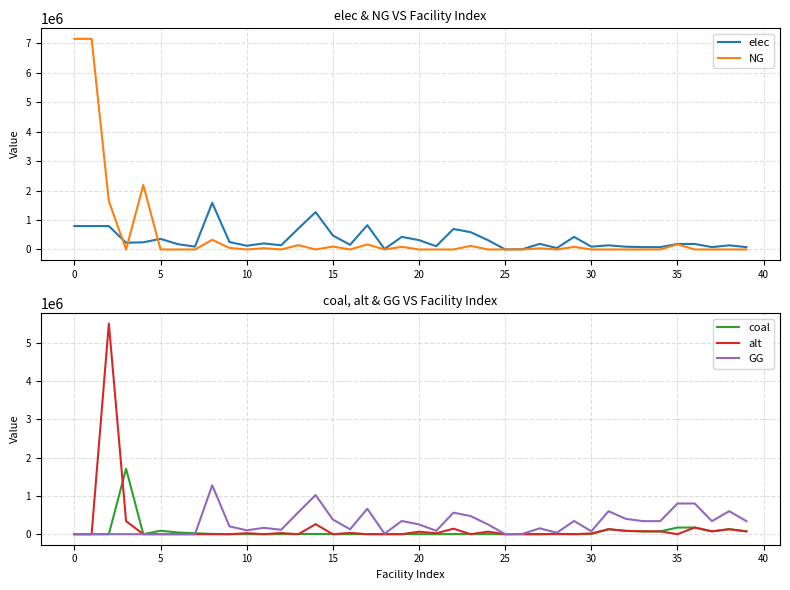

What value does the coal series have at 22?

3374.8